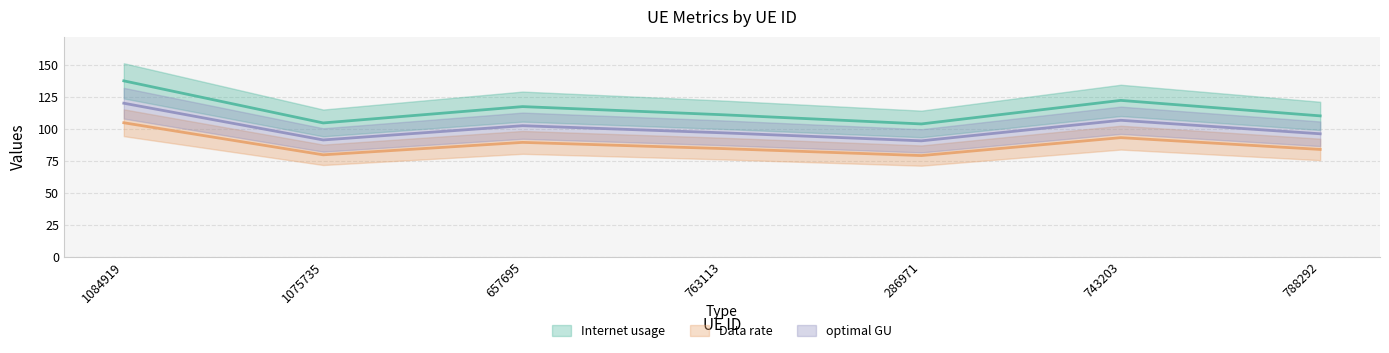

What are all the series names shown in the legend?

Internet usage, Data rate, optimal GU